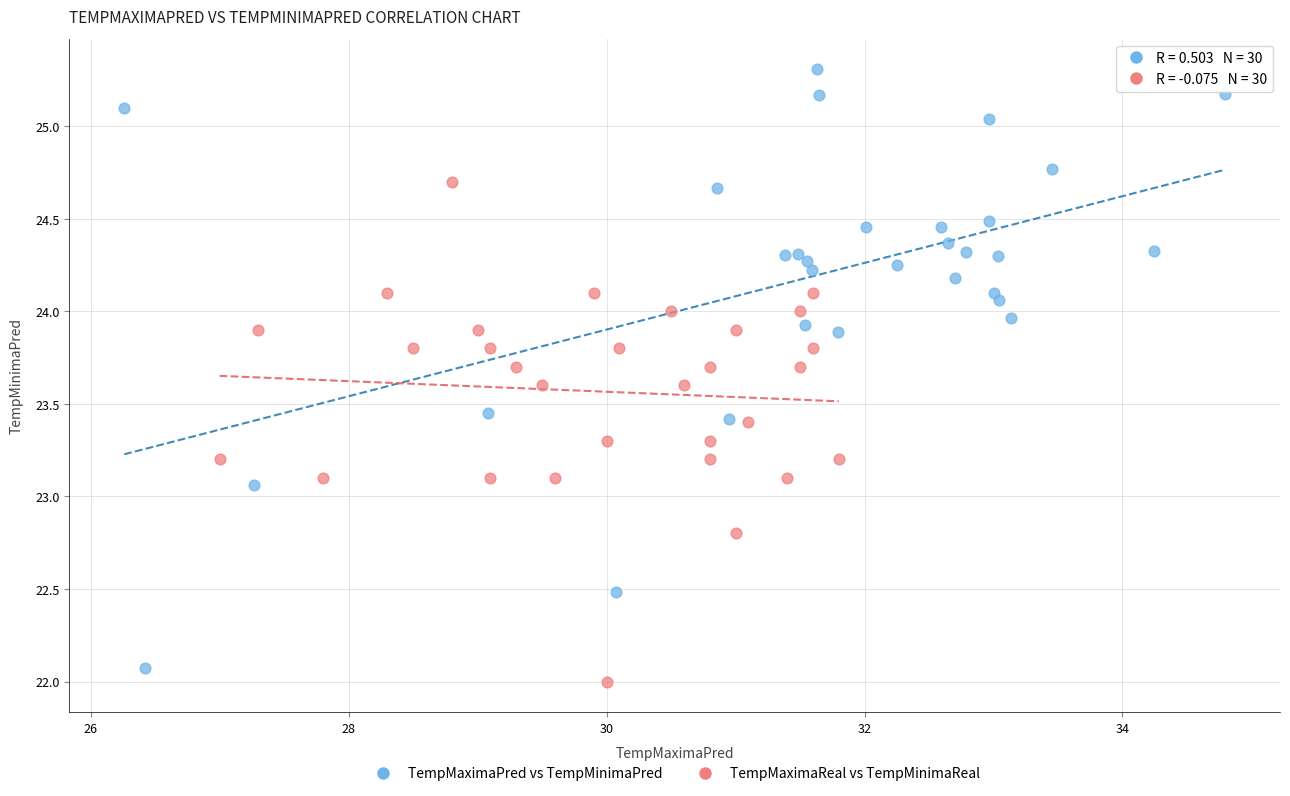

Which series has the largest Y range (max minus min)?

TempMaximaPred vs TempMinimaPred